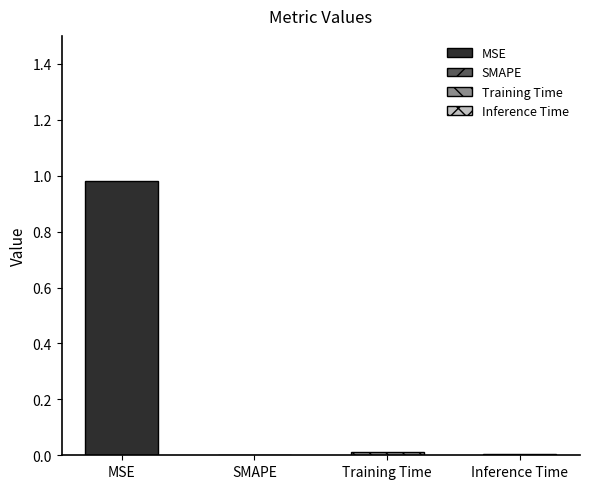

At which label is the value closest to 0?

SMAPE